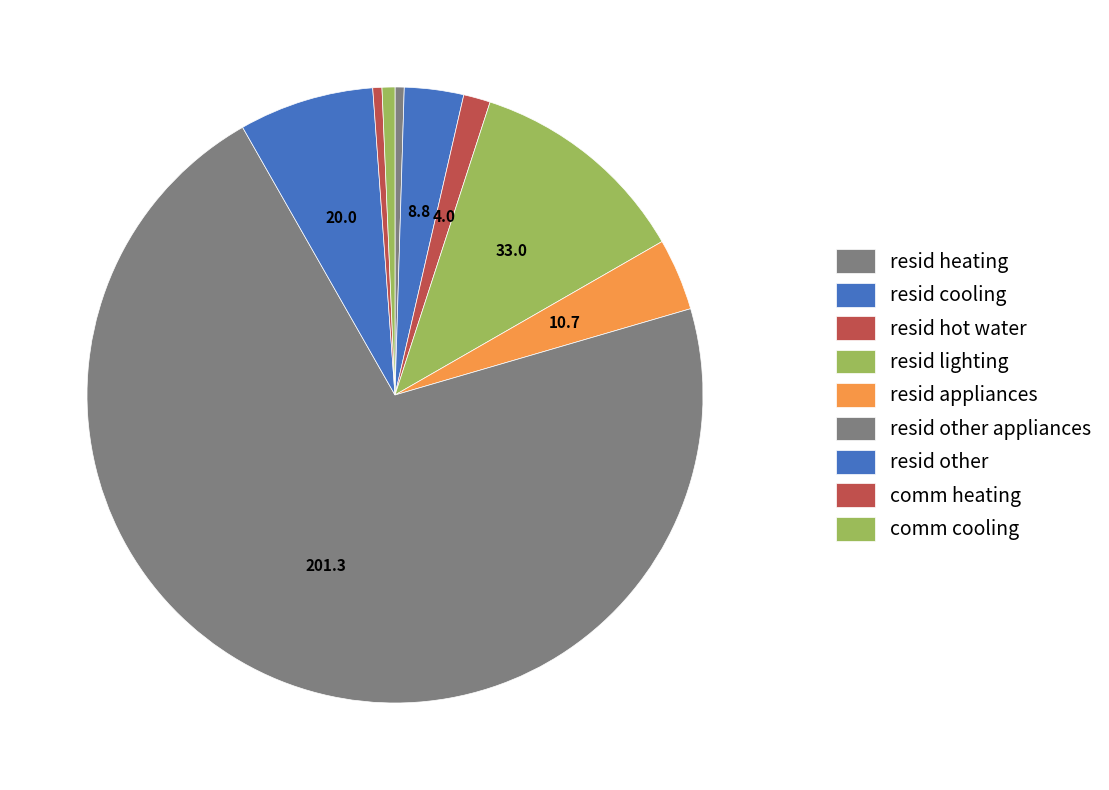

Which has a higher value, comm cooling or comm heating?

comm cooling